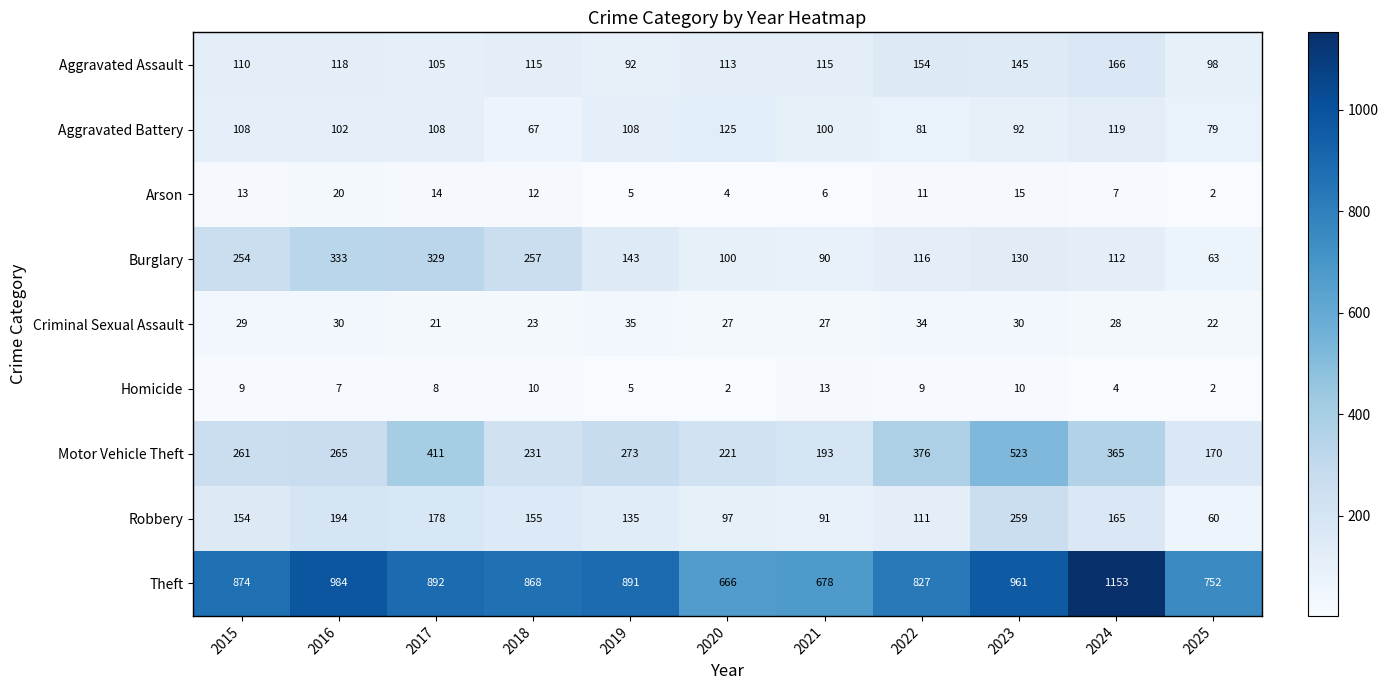

What is the average value of the Aggravated Battery series?

99